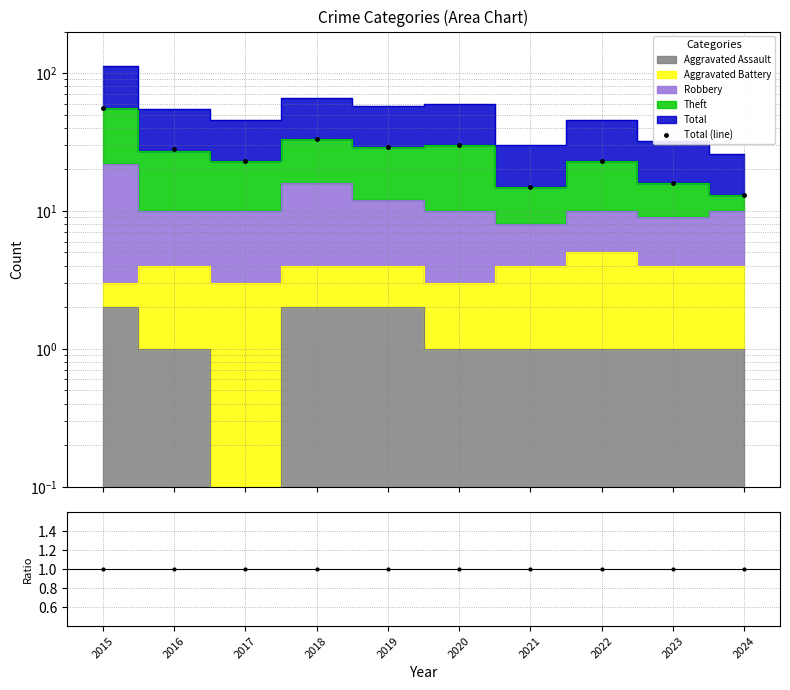

Between 2018 and 2016, which is larger?

2018